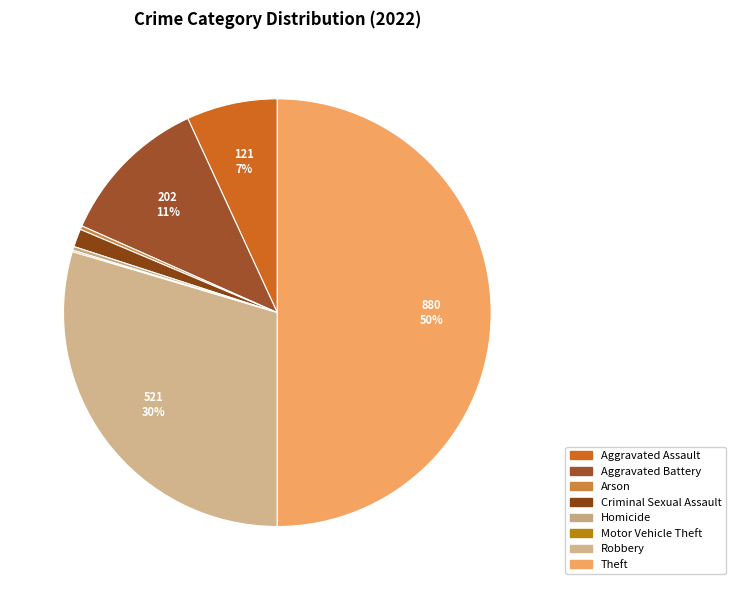

To the nearest percent, what is the combined percentage of Homicide and Arson?

1%